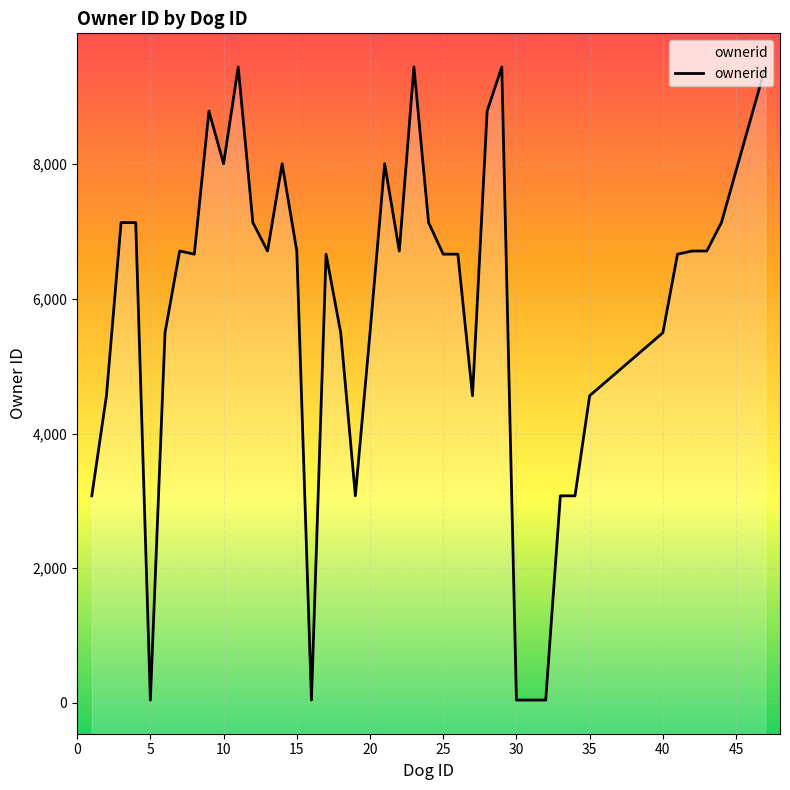

How many lines are shown in the chart?

1